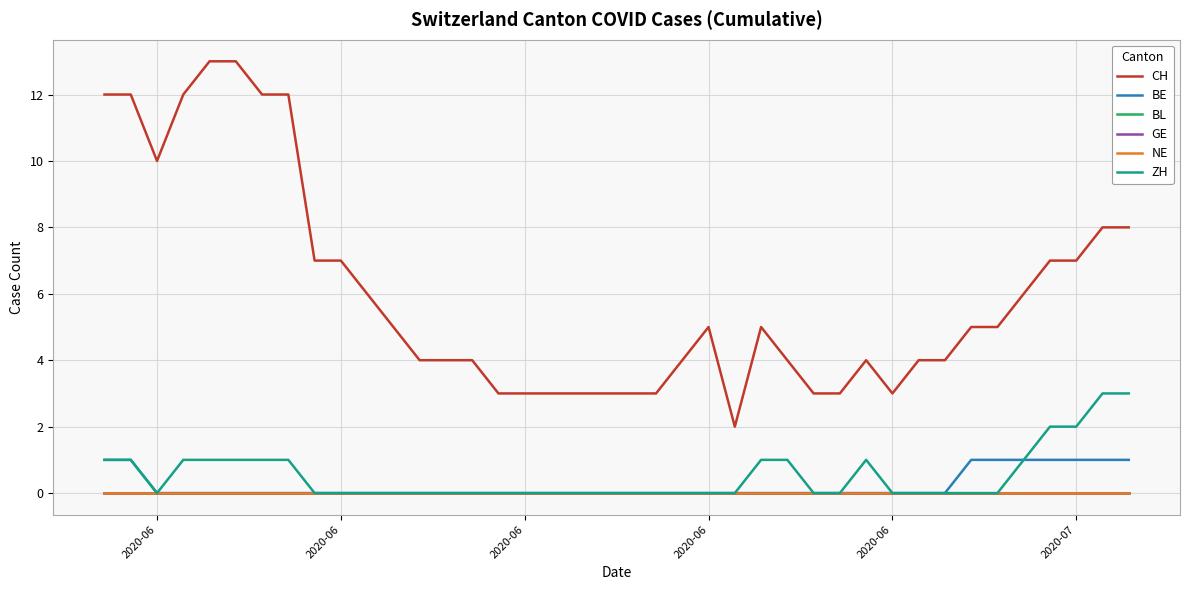

Reading left to right, transcribe all the data shown in this chart.

CH: 12	12	10	12	13	13	12	12	7	7	6	5	4	4	4	3	3	3	3	3	3	3	4	5	2	5	4	3	3	4	3	4	4	5	5	6	7	7	8	8
BE: 1	1	0	0	0	0	0	0	0	0	0	0	0	0	0	0	0	0	0	0	0	0	0	0	0	0	0	0	0	0	0	0	0	1	1	1	1	1	1	1
BL: 0	0	0	0	0	0	0	0	0	0	0	0	0	0	0	0	0	0	0	0	0	0	0	0	0	0	0	0	0	0	0	0	0	0	0	0	0	0	0	0
GE: 0	0	0	0	0	0	0	0	0	0	0	0	0	0	0	0	0	0	0	0	0	0	0	0	0	0	0	0	0	0	0	0	0	0	0	0	0	0	0	0
NE: 0	0	0	0	0	0	0	0	0	0	0	0	0	0	0	0	0	0	0	0	0	0	0	0	0	0	0	0	0	0	0	0	0	0	0	0	0	0	0	0
ZH: 1	1	0	1	1	1	1	1	0	0	0	0	0	0	0	0	0	0	0	0	0	0	0	0	0	1	1	0	0	1	0	0	0	0	0	1	2	2	3	3